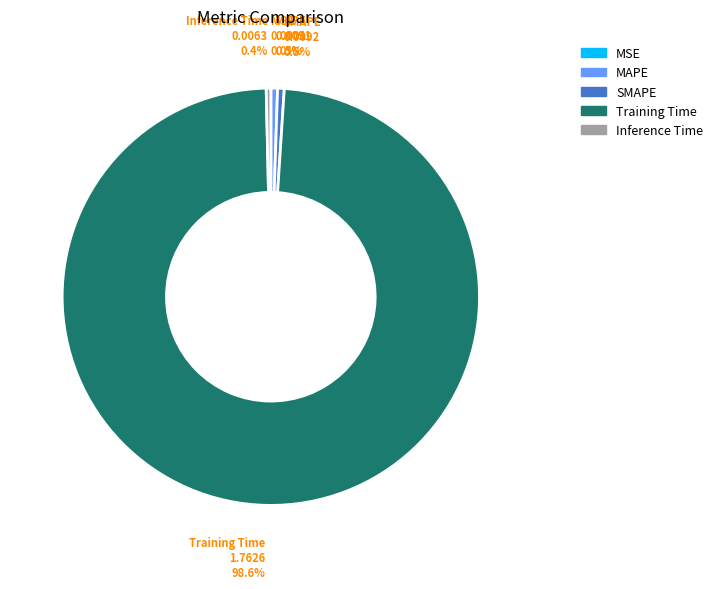

Which slice is the largest?

Training Time